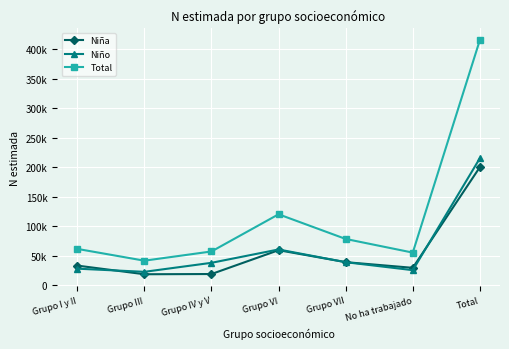

Is it true that Niño equals 16294 at Grupo IV y V?

False